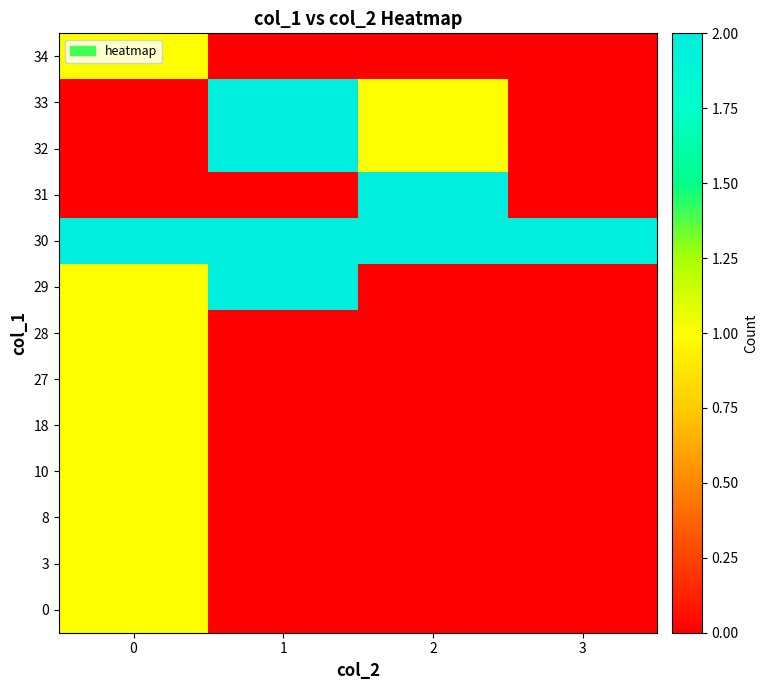

What is the difference between the highest and lowest values at 2?

2